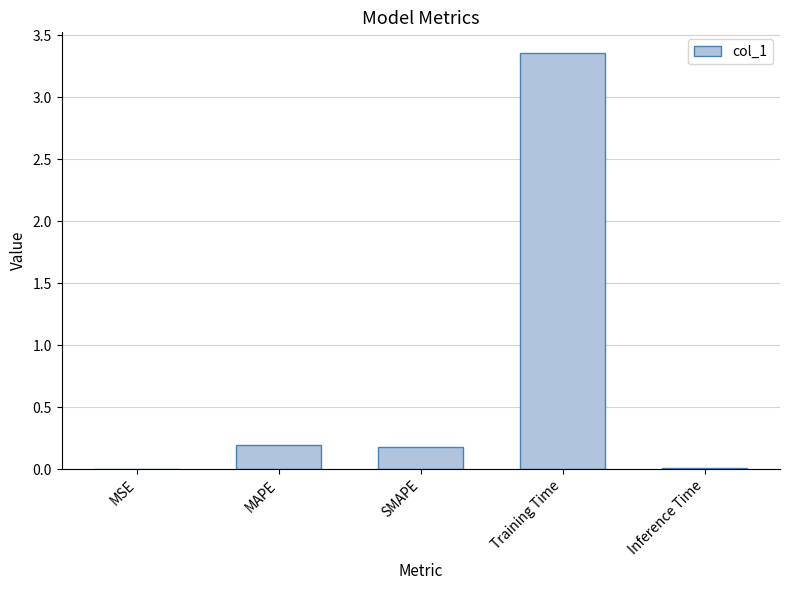

Between SMAPE and Training Time, which is larger?

Training Time